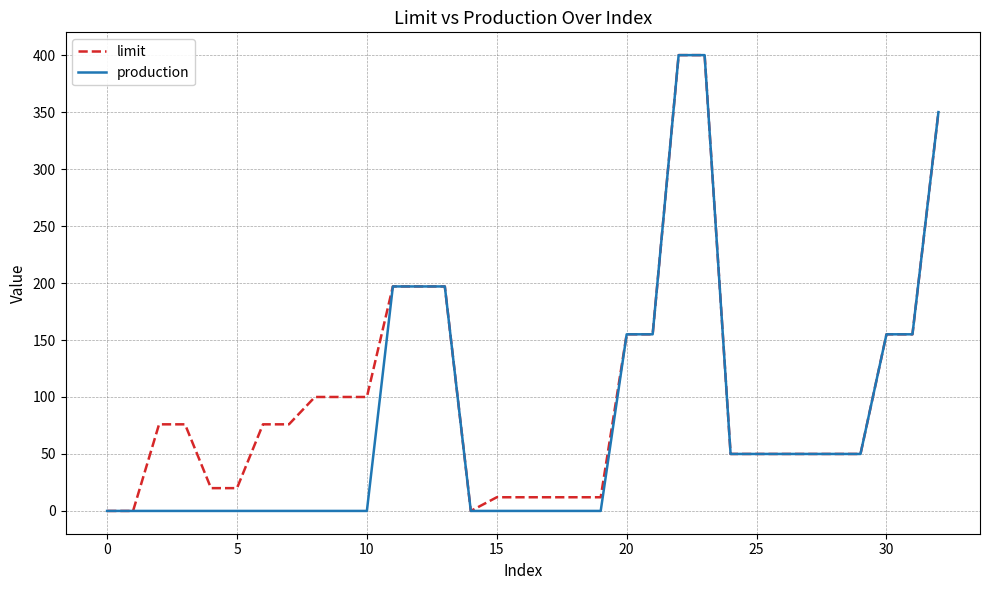

Which series has the largest total across all categories?

limit